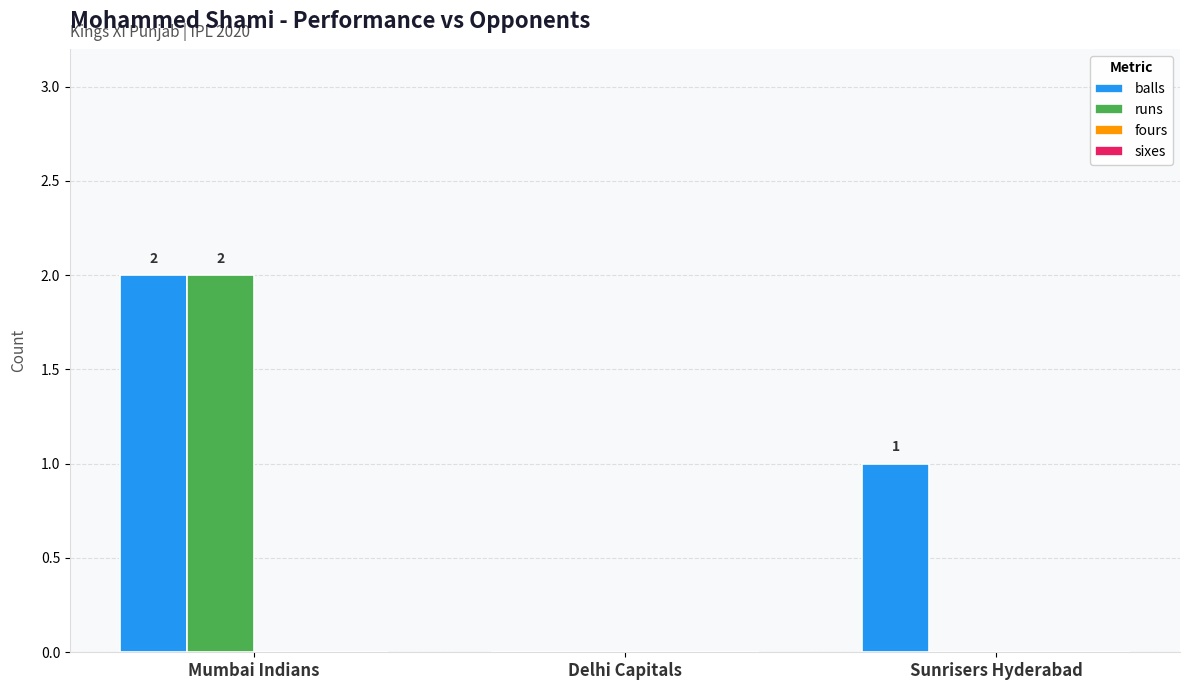

Reading left to right, transcribe all the data shown in this chart.

balls: Mumbai Indians=2	Delhi Capitals=0	Sunrisers Hyderabad=1
runs: Mumbai Indians=2	Delhi Capitals=0	Sunrisers Hyderabad=0